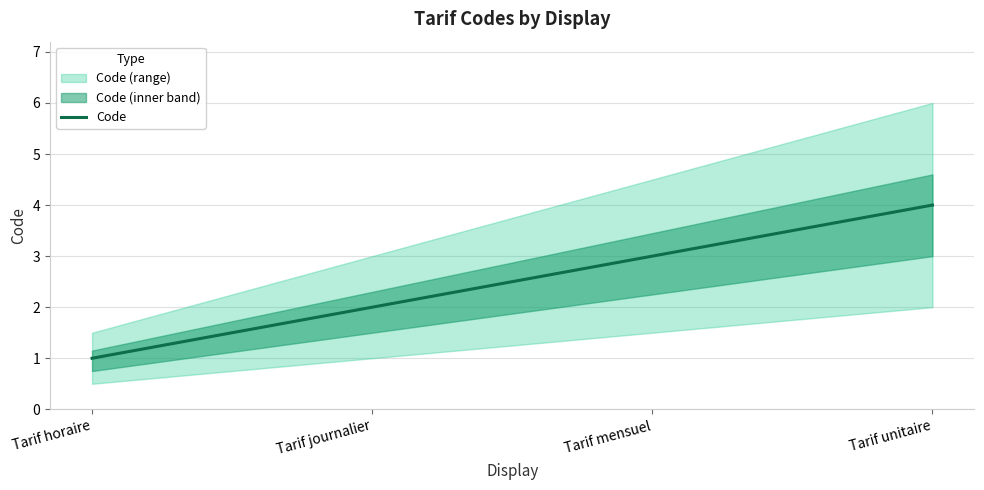

True or false: the data shows 4 at Tarif unitaire.

True